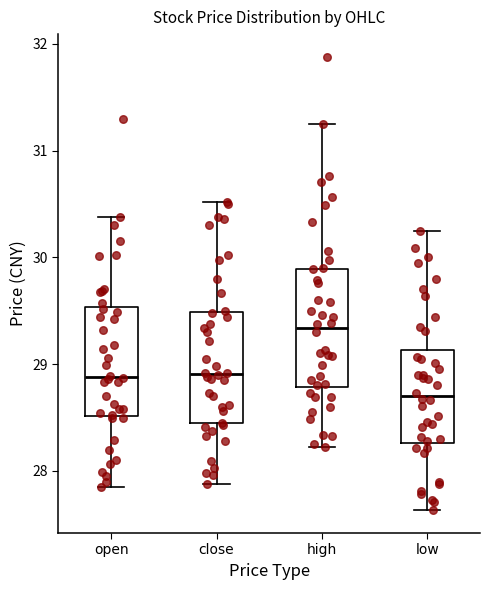

Reading left to right, transcribe this box plot: for each box, give where its median line is, the range the box spans, and where its two whiskers end, as read against the y-axis. The values are not printed on the chart, so give them approximately, as read against the axis.

open: median 28.9, box 28.5 to 29.5, whiskers 27.9 to 30.4
close: median 28.9, box 28.4 to 29.5, whiskers 27.9 to 30.5
high: median 29.3, box 28.8 to 29.9, whiskers 28.2 to 31.3
low: median 28.7, box 28.3 to 29.1, whiskers 27.6 to 30.3